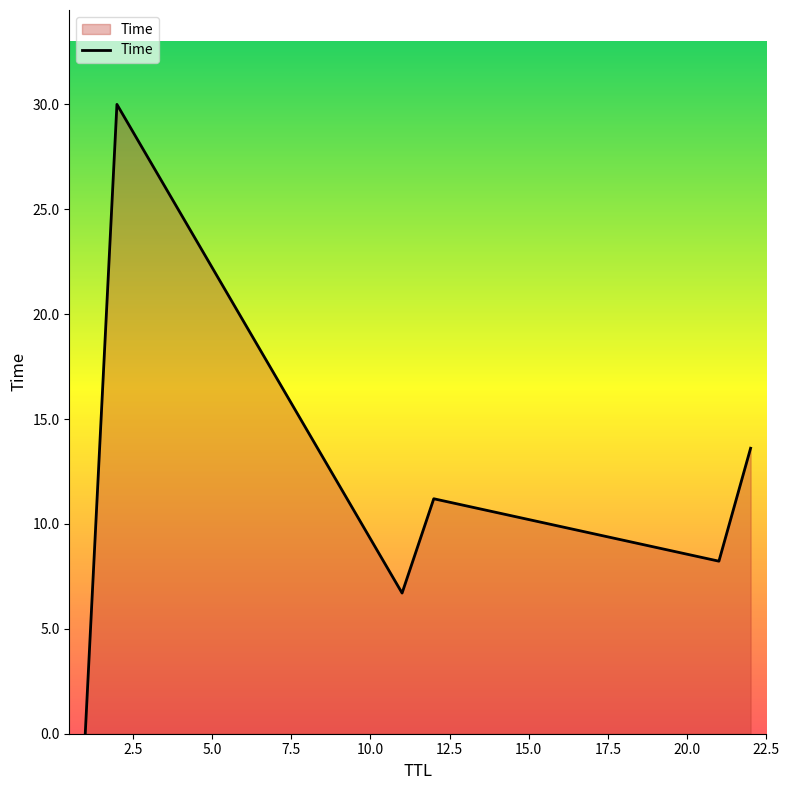

What is the greatest value displayed?

30.0